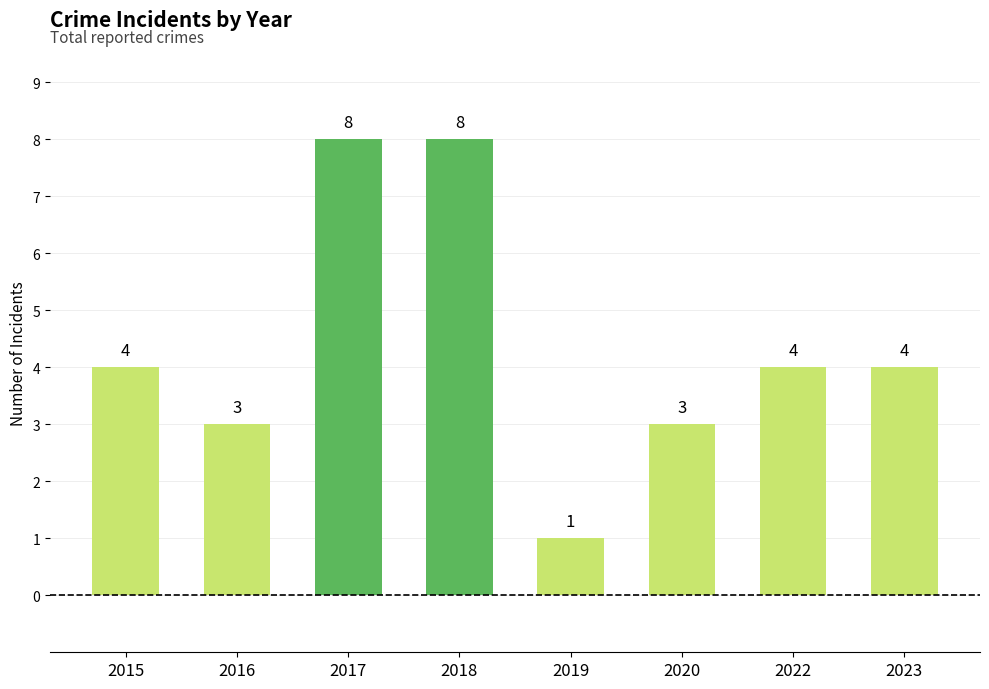

Reading left to right, list all the values displayed in this chart.

2015=4	2016=3	2017=8	2018=8	2019=1	2020=3	2022=4	2023=4